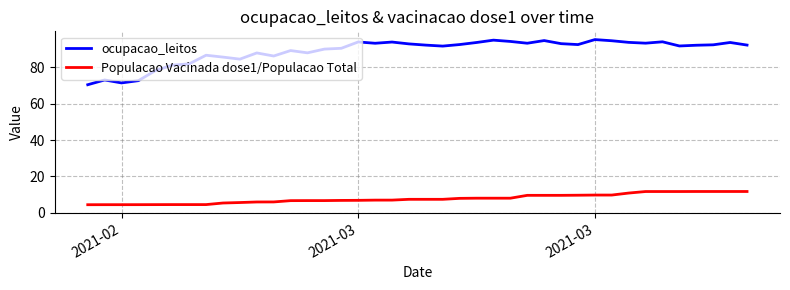

Which series has the widest spread of values?

ocupacao_leitos